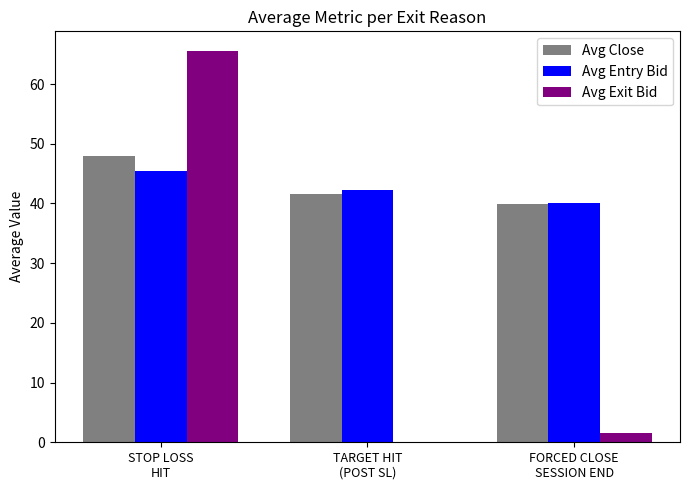

Where does the Avg Close series first go above 41?

STOP LOSS
HIT